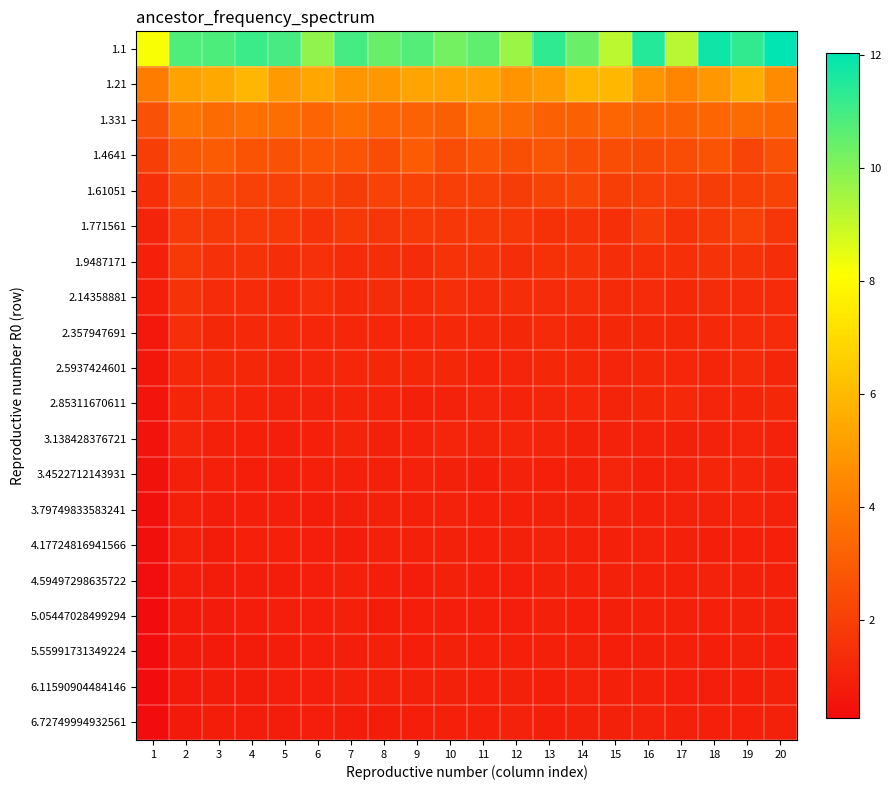

How many data points does each series have?

20